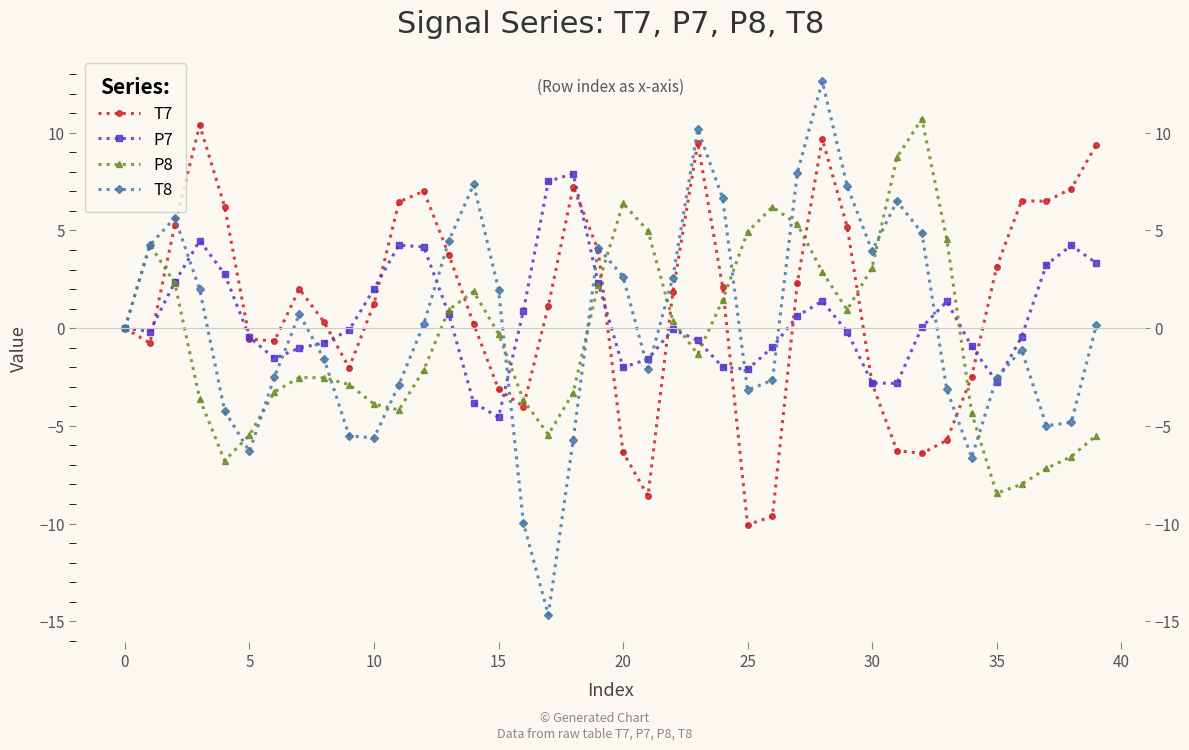

Which category has the highest value across all series?

28